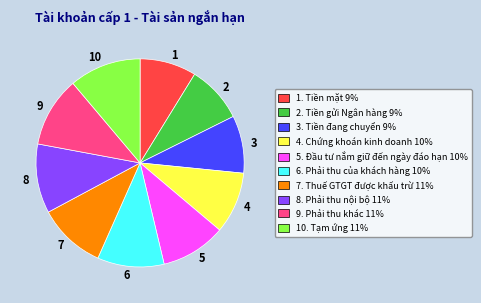

Count the number of slices in the pie.

10